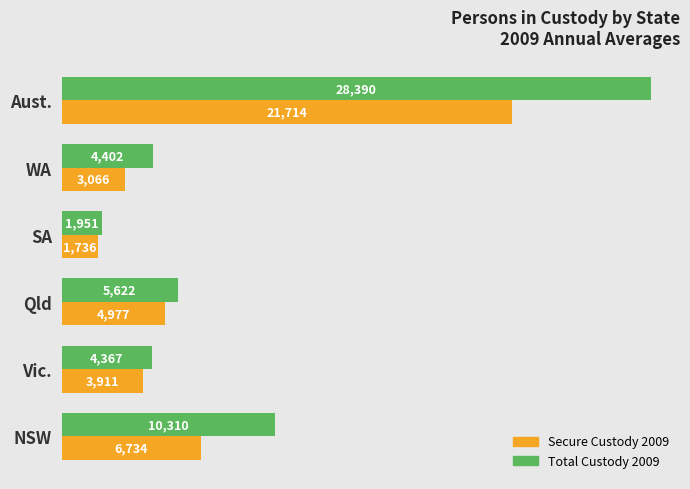

Which series has the largest total across all categories?

Total Custody 2009